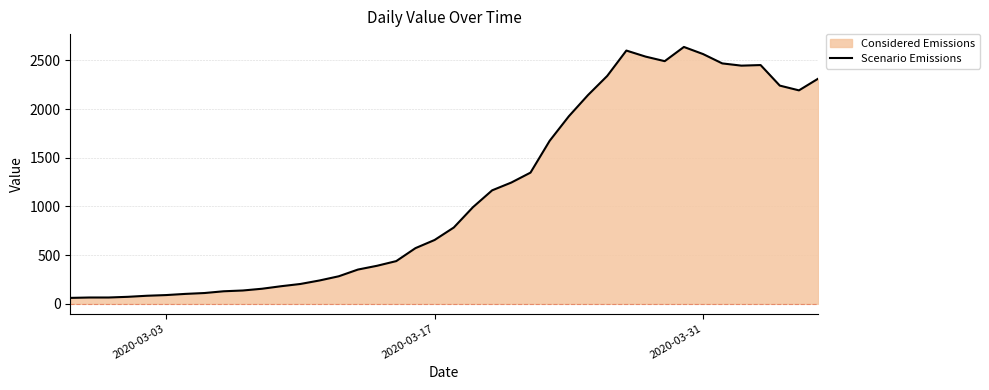

What is the minimum value shown in the chart?

61